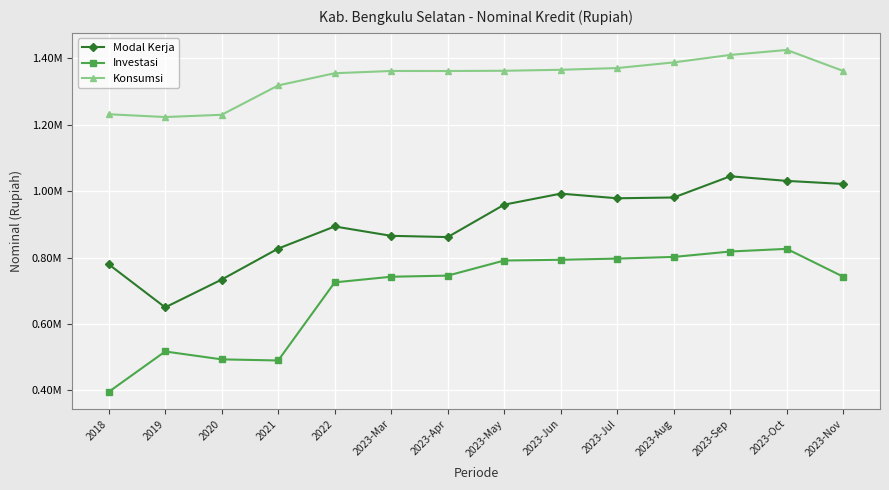

What position from the right is 2020?

12